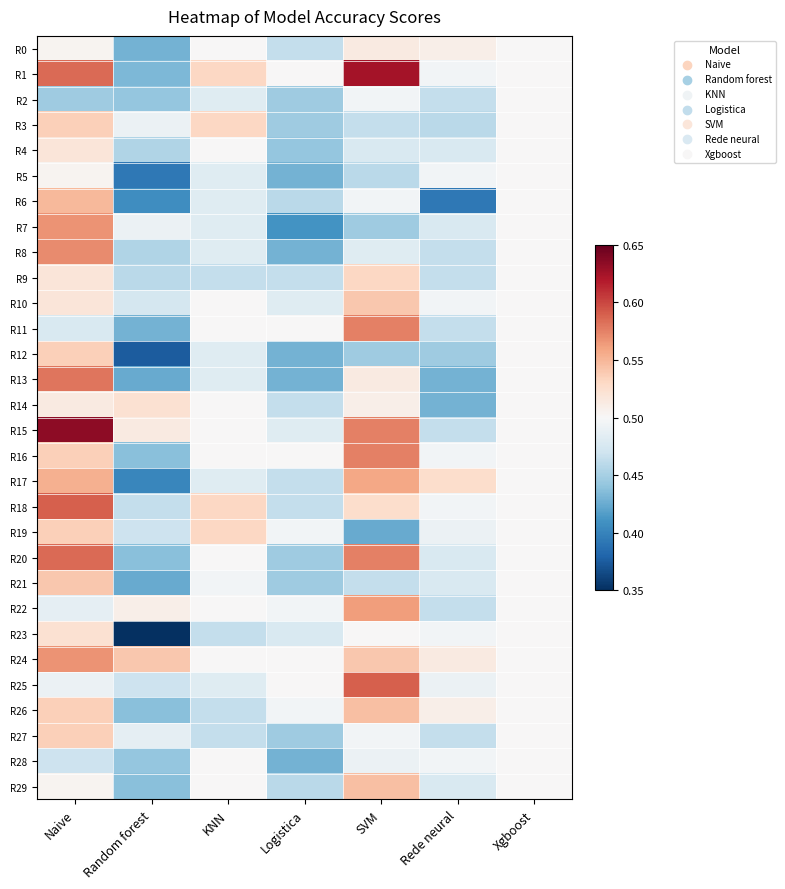

What is the total value across all series at SVM?

15.5